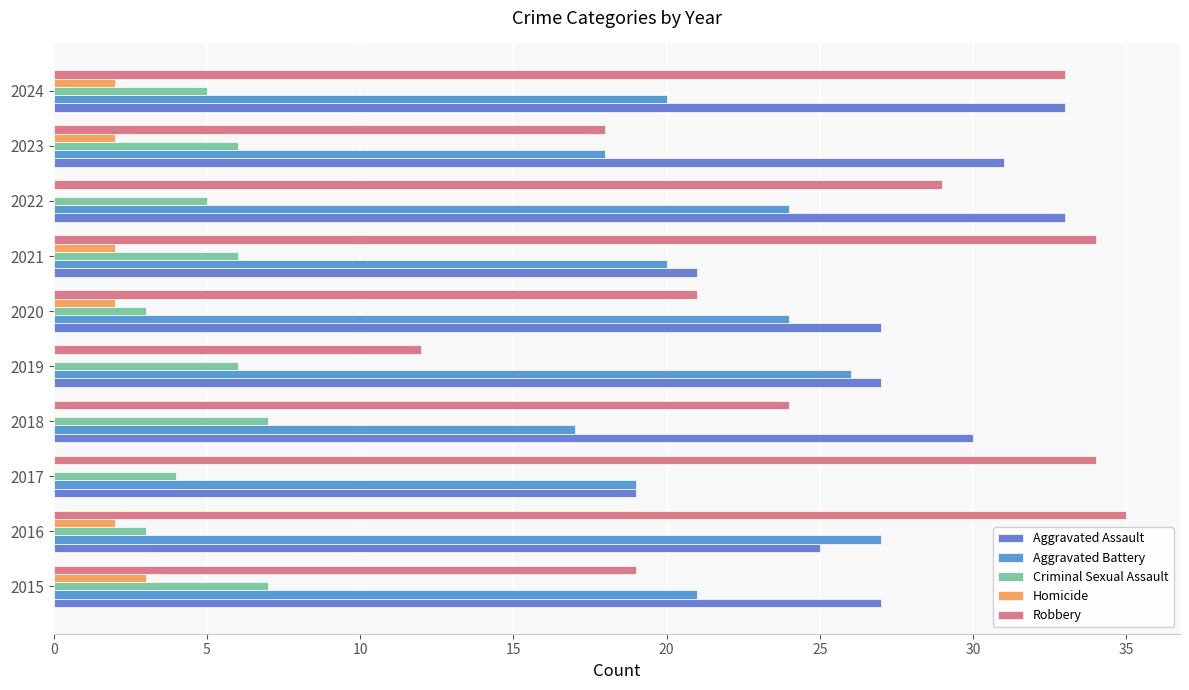

How many distinct data groups are displayed?

5